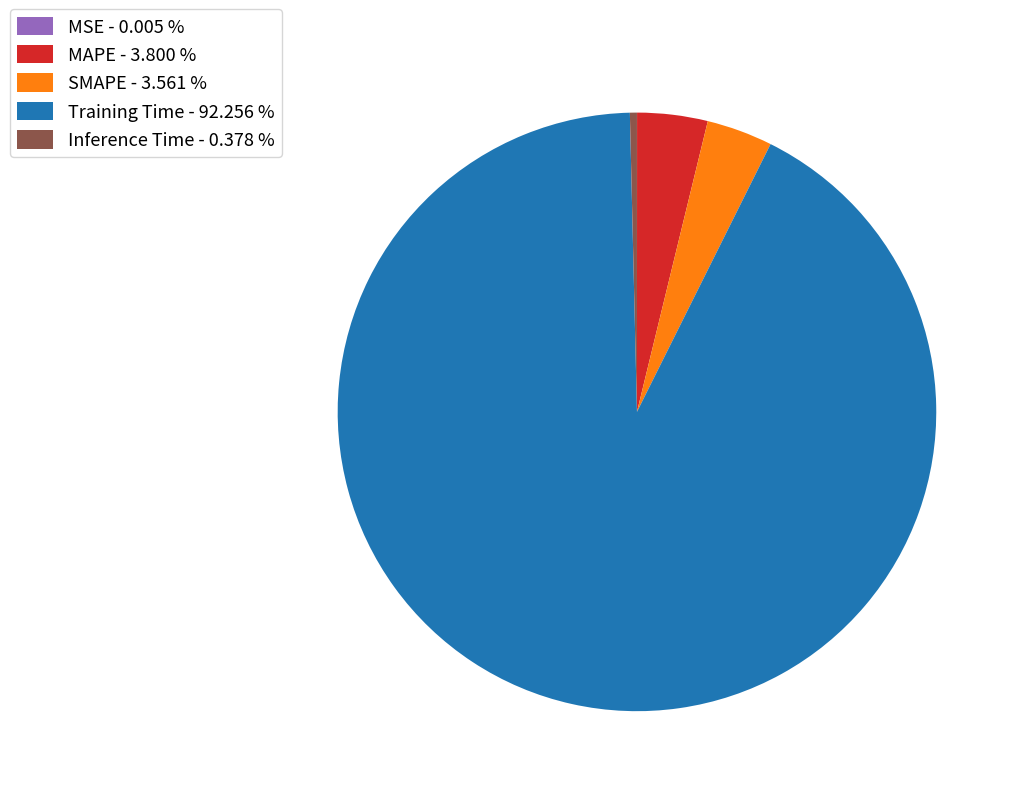

Which category accounts for the majority?

Training Time